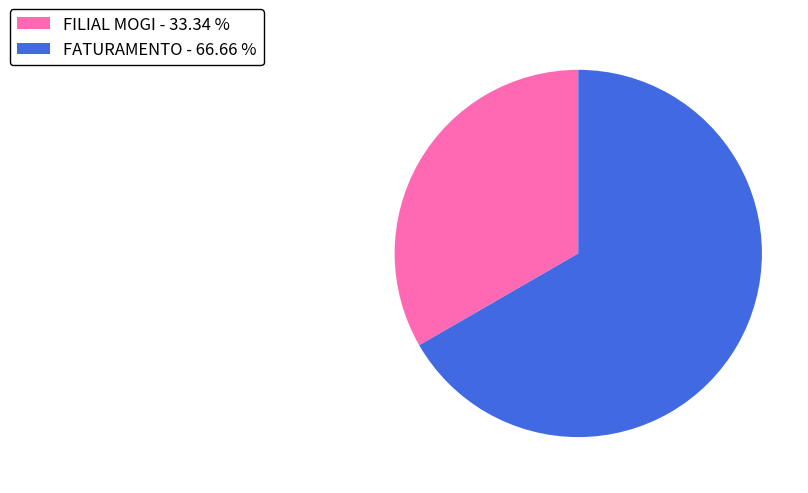

Combined, do FILIAL MOGI - 33.34 % and FATURAMENTO - 66.66 % account for over 50%?

Yes